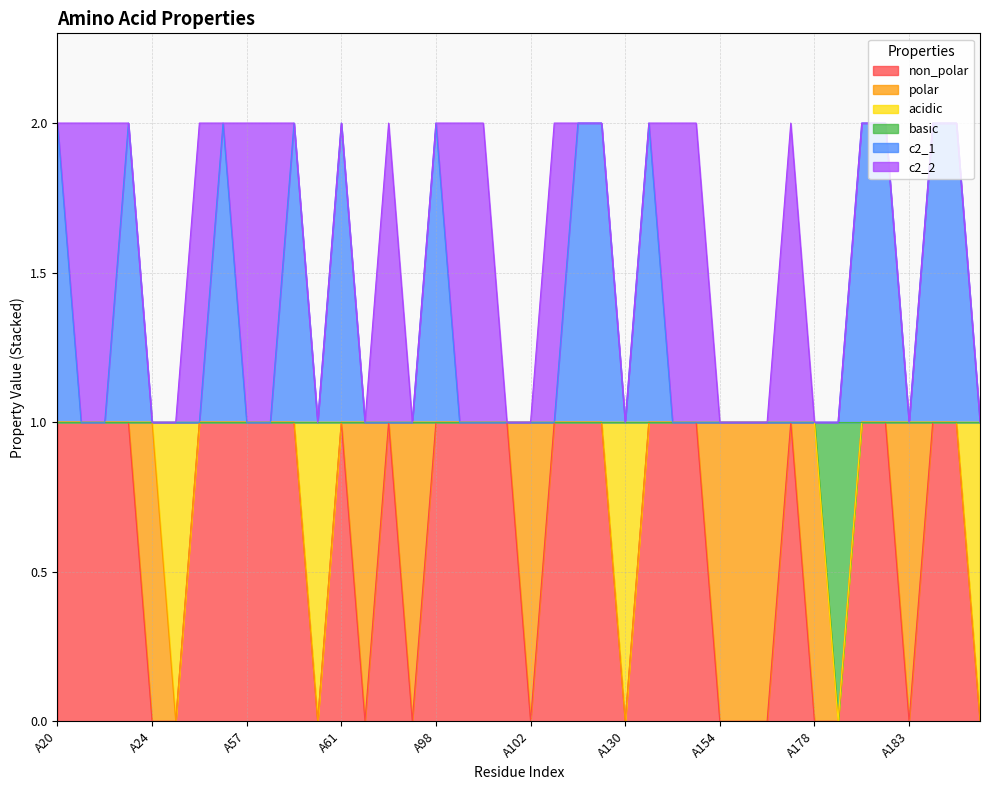

True or false: c2_1 and non_polar cross at least once.

False